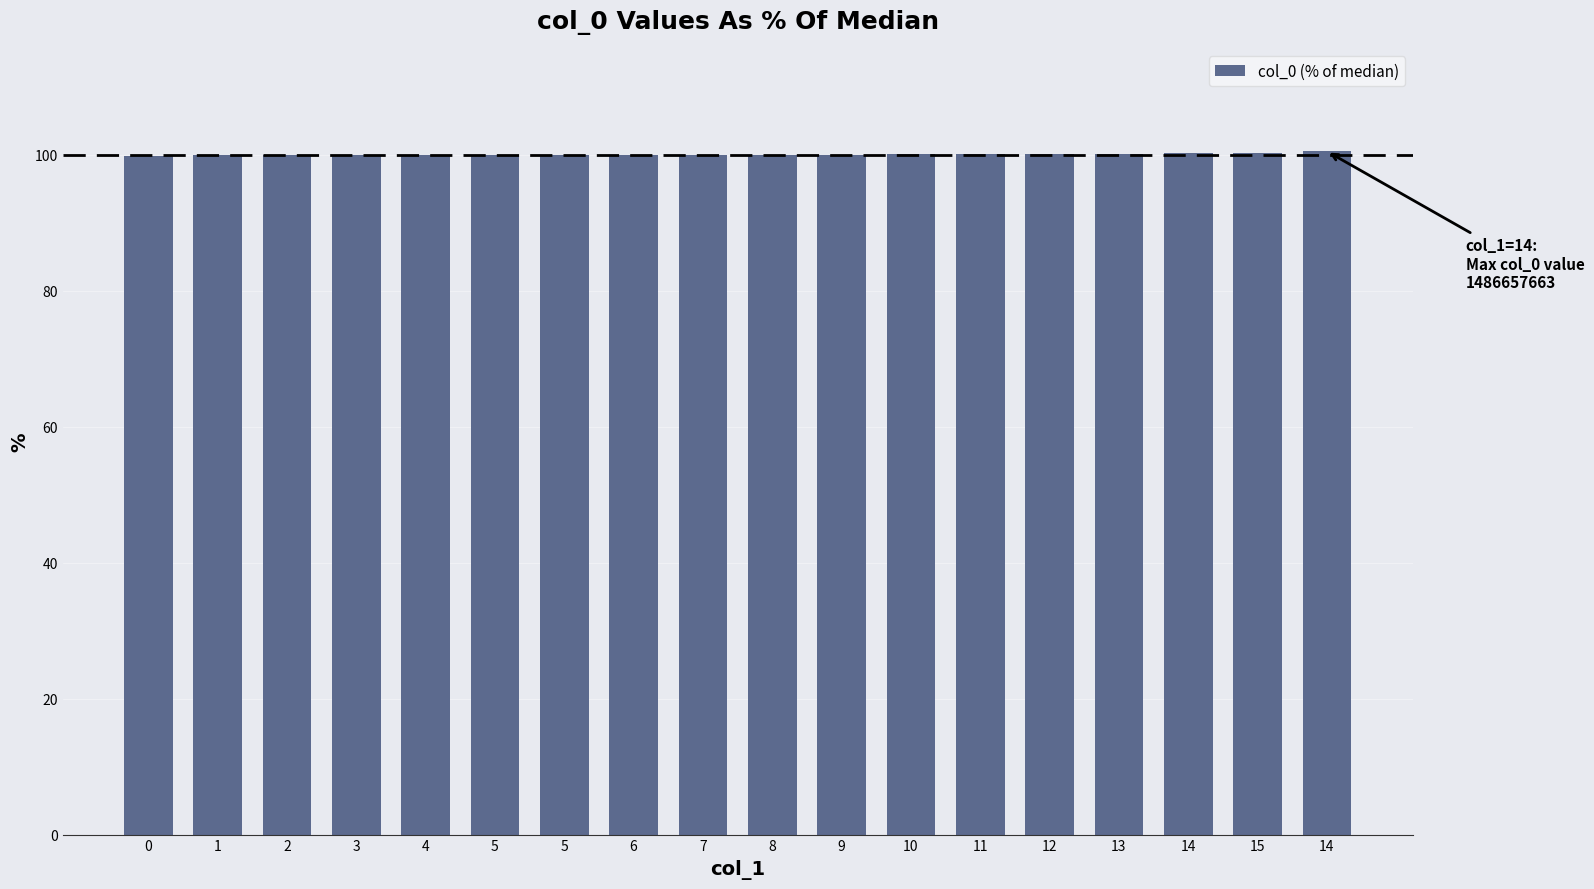

The chart shows a value of 100.0 at 3. True or false?

True